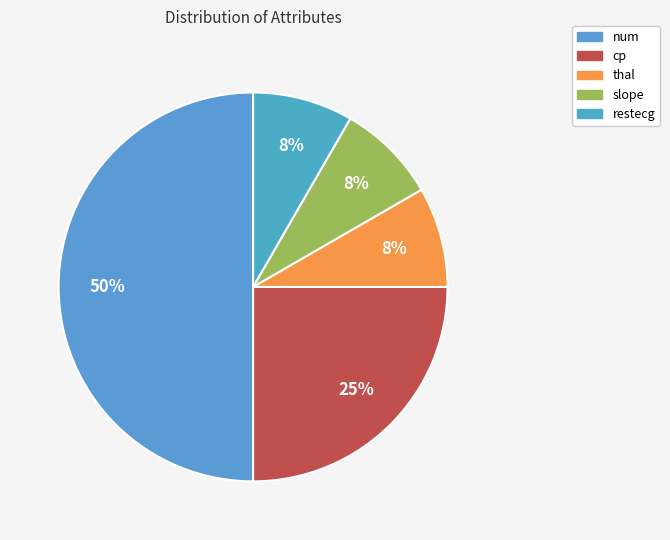

To the nearest percent, what portion does thal represent?

8%